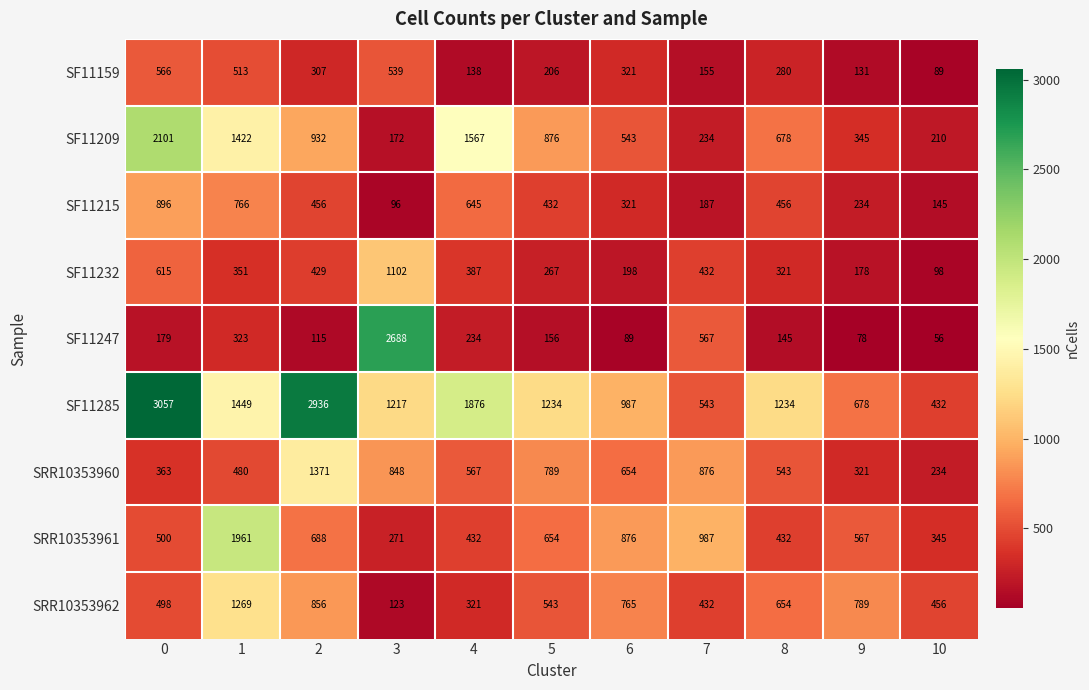

Count the number of data series in this chart.

9